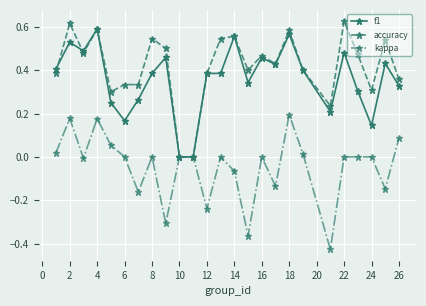

Which series has the largest total across all categories?

accuracy